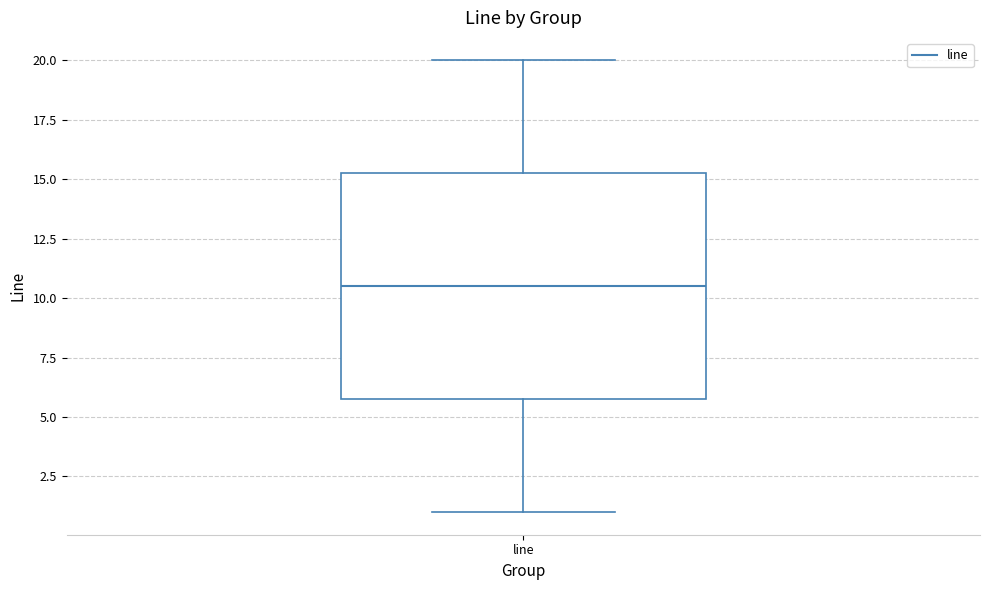

Transcribe this box plot: give where the median line is, the range the box spans, and where the two whiskers end, as read against the y-axis. The values are not printed on the chart, so give them approximately, as read against the axis.

median 10.5, box 6.0 to 15.5, whiskers 1.0 to 20.0